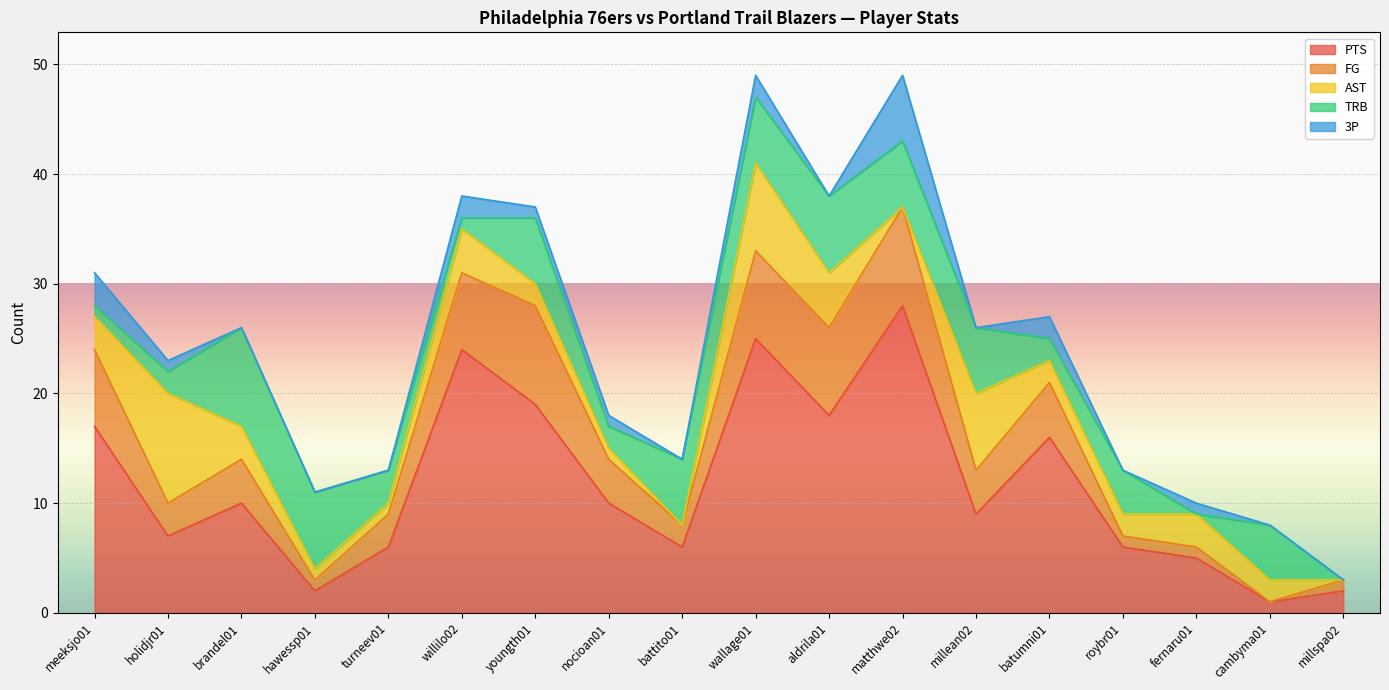

True or false: TRB has a value of 1 at willilo02.

True